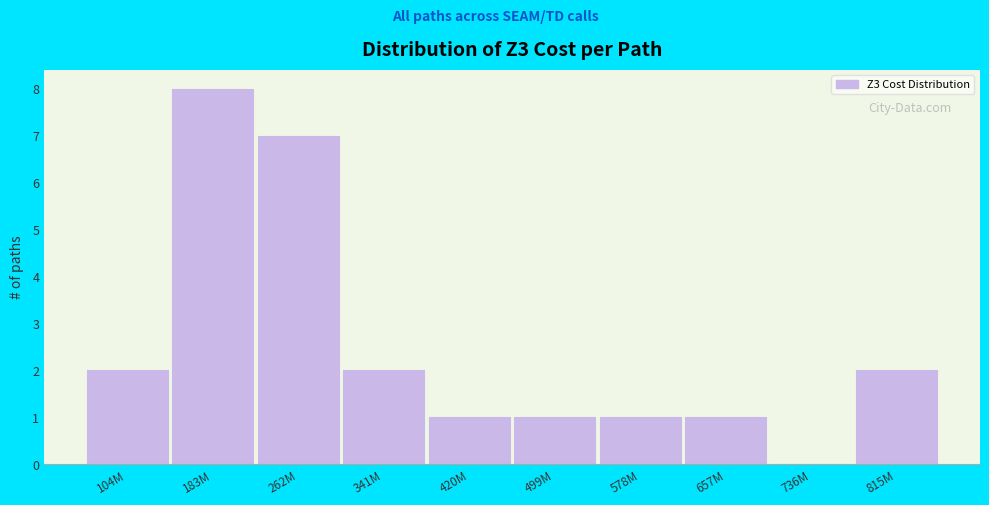

Reading left to right, transcribe all the data shown in this chart.

104M=2	183M=8	262M=7	341M=2	420M=1	499M=1	578M=1	657M=1	736M=0	815M=2